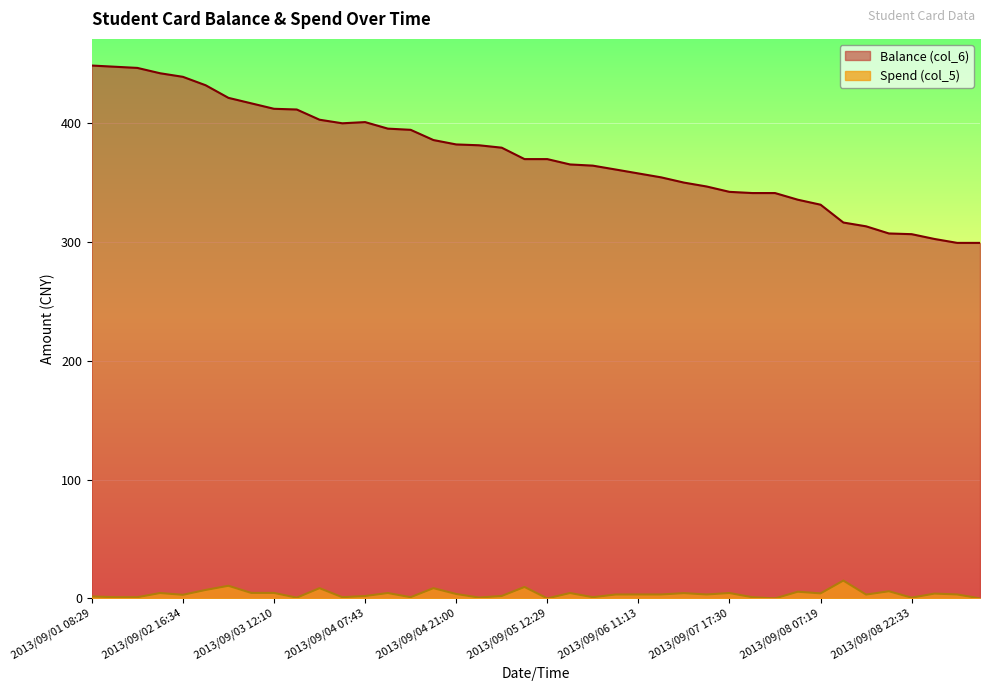

At which category does Balance (col_6) reach its first local valley?

2013/09/04 07:41